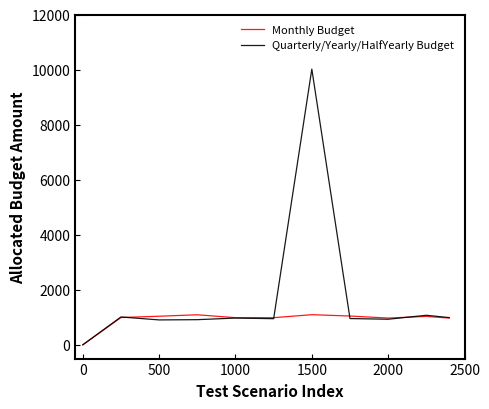

Rank the series by their maximum value, from highest to lowest.

Quarterly/Yearly/HalfYearly Budget, Monthly Budget